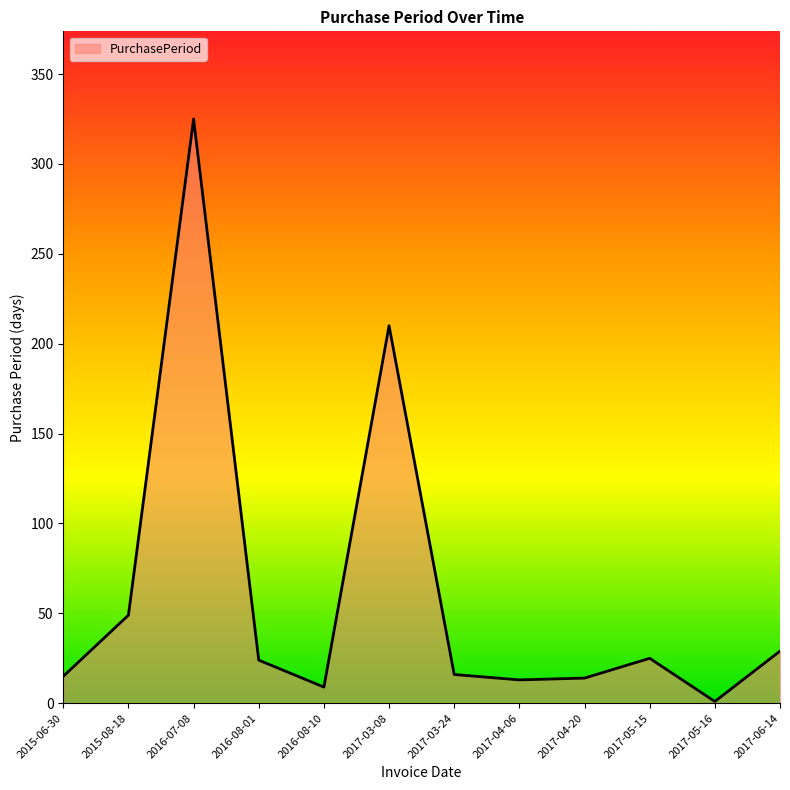

What is the greatest value displayed?

325